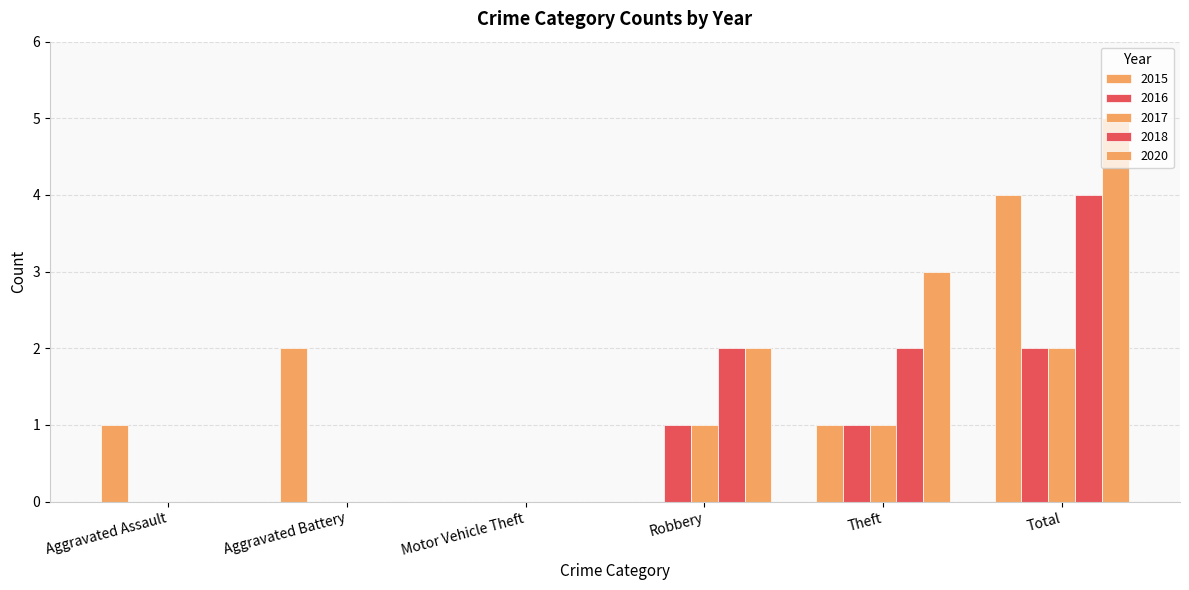

How many series are shown in this chart?

5